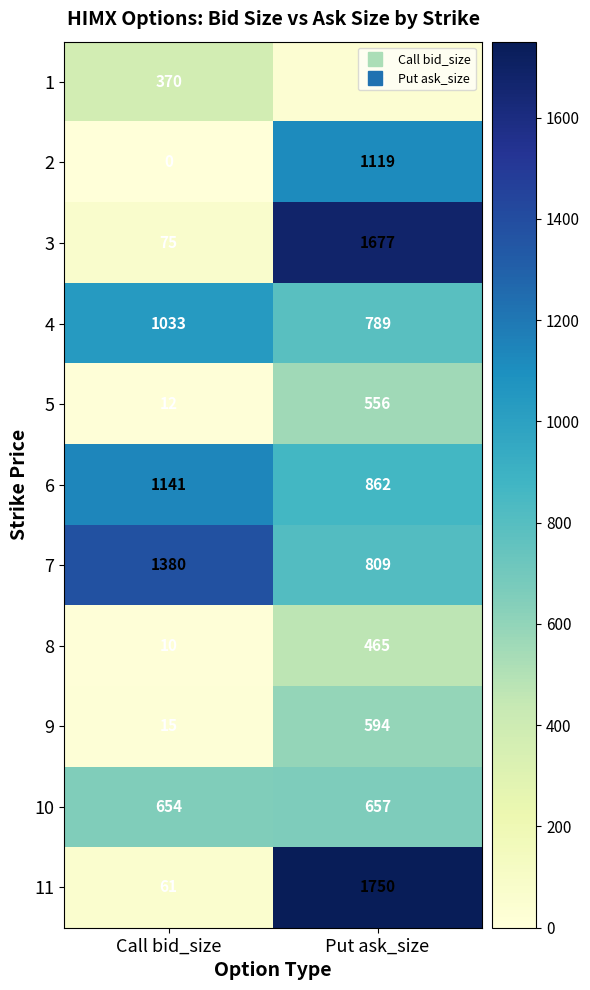

At which label does 9 reach its minimum?

Call bid_size